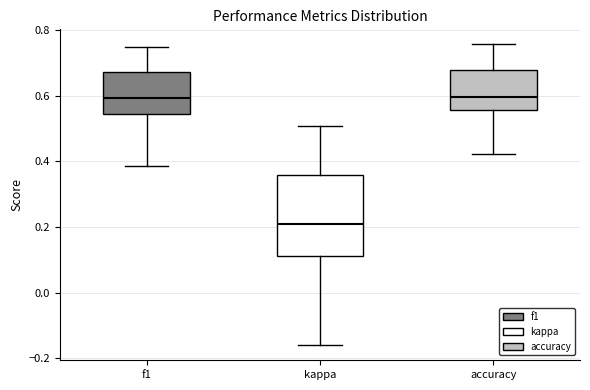

Which box has the lowest median line?

kappa